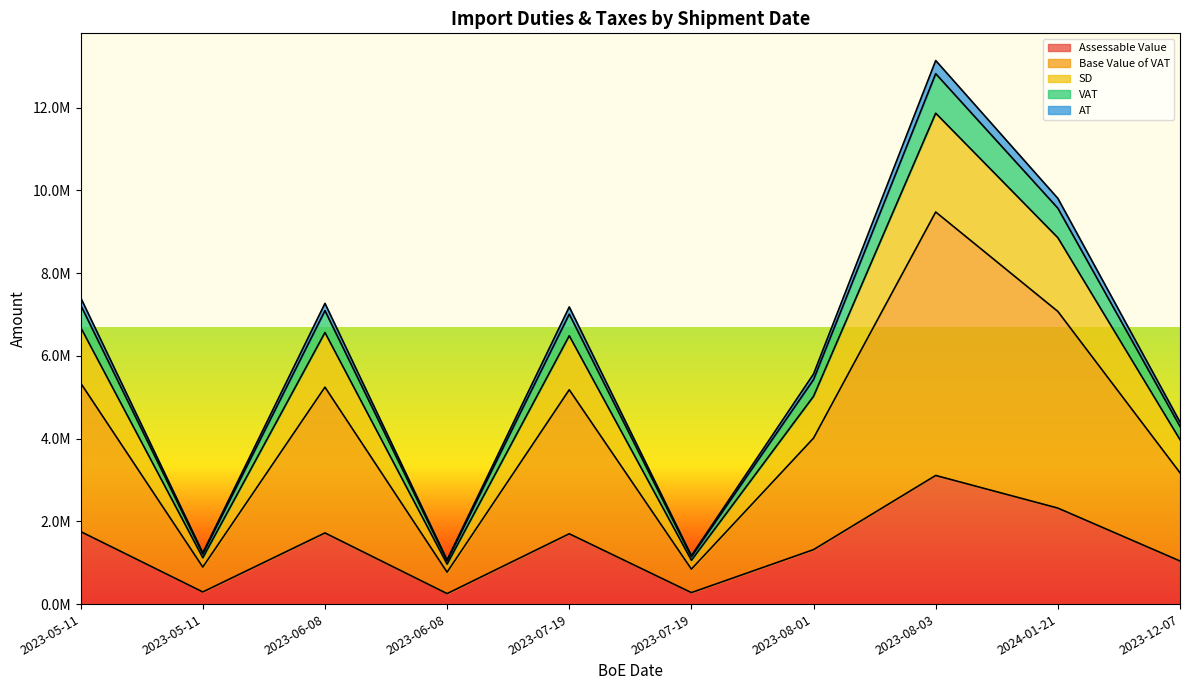

How many lines are shown in the chart?

5